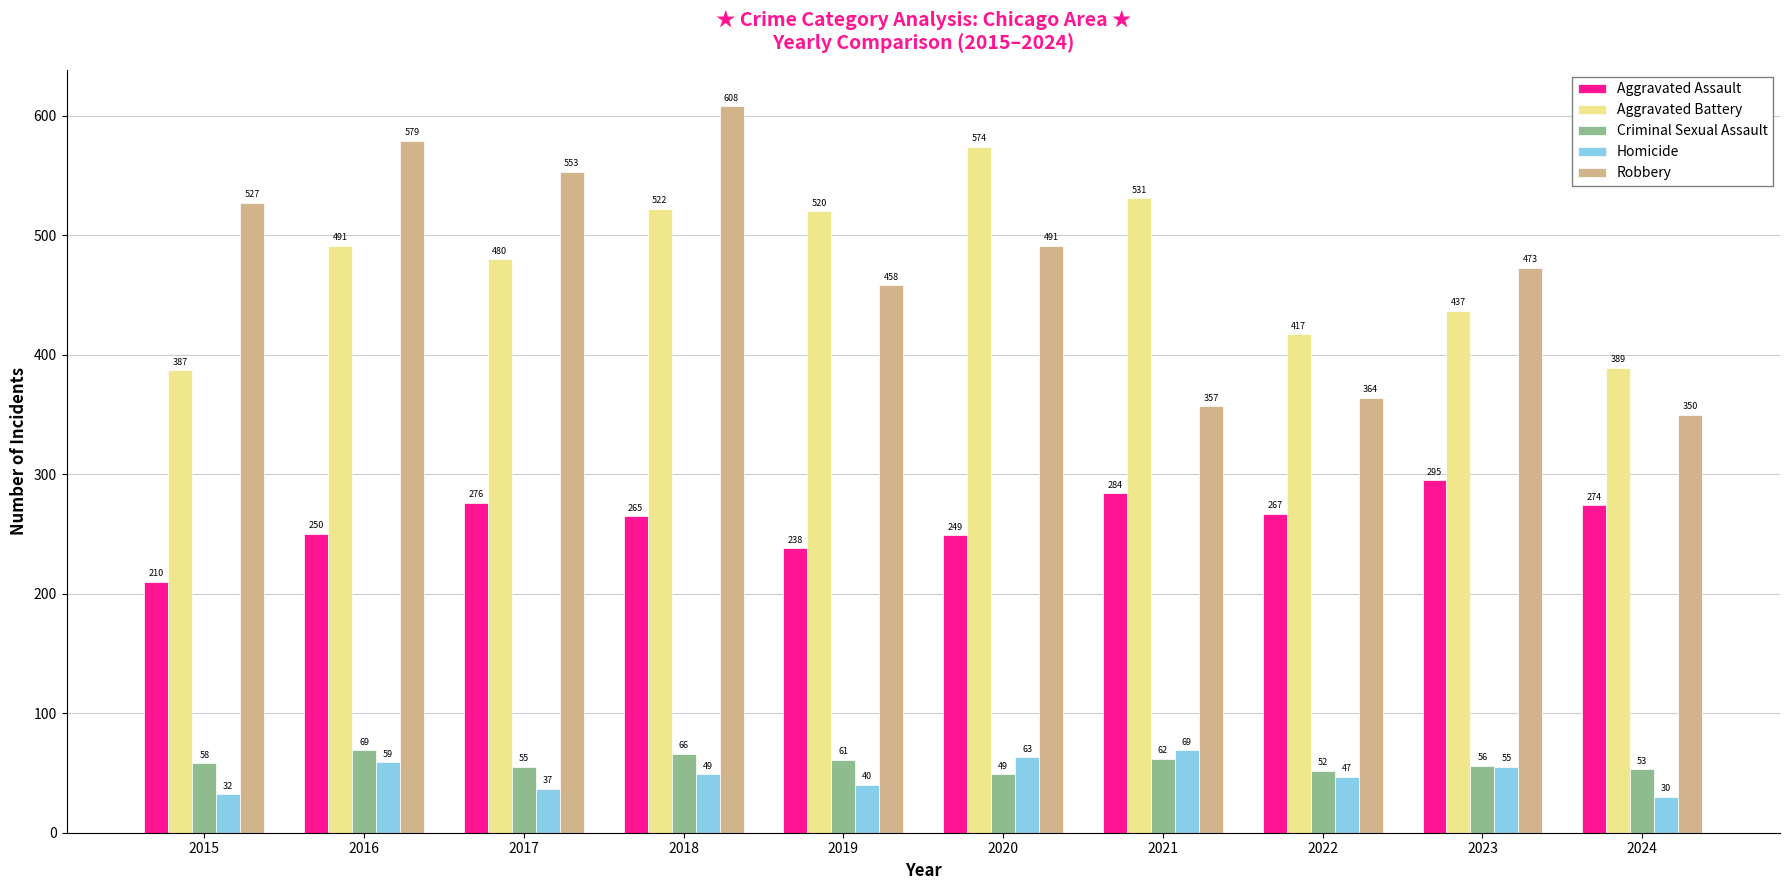

What is the average value of the Criminal Sexual Assault series?

58